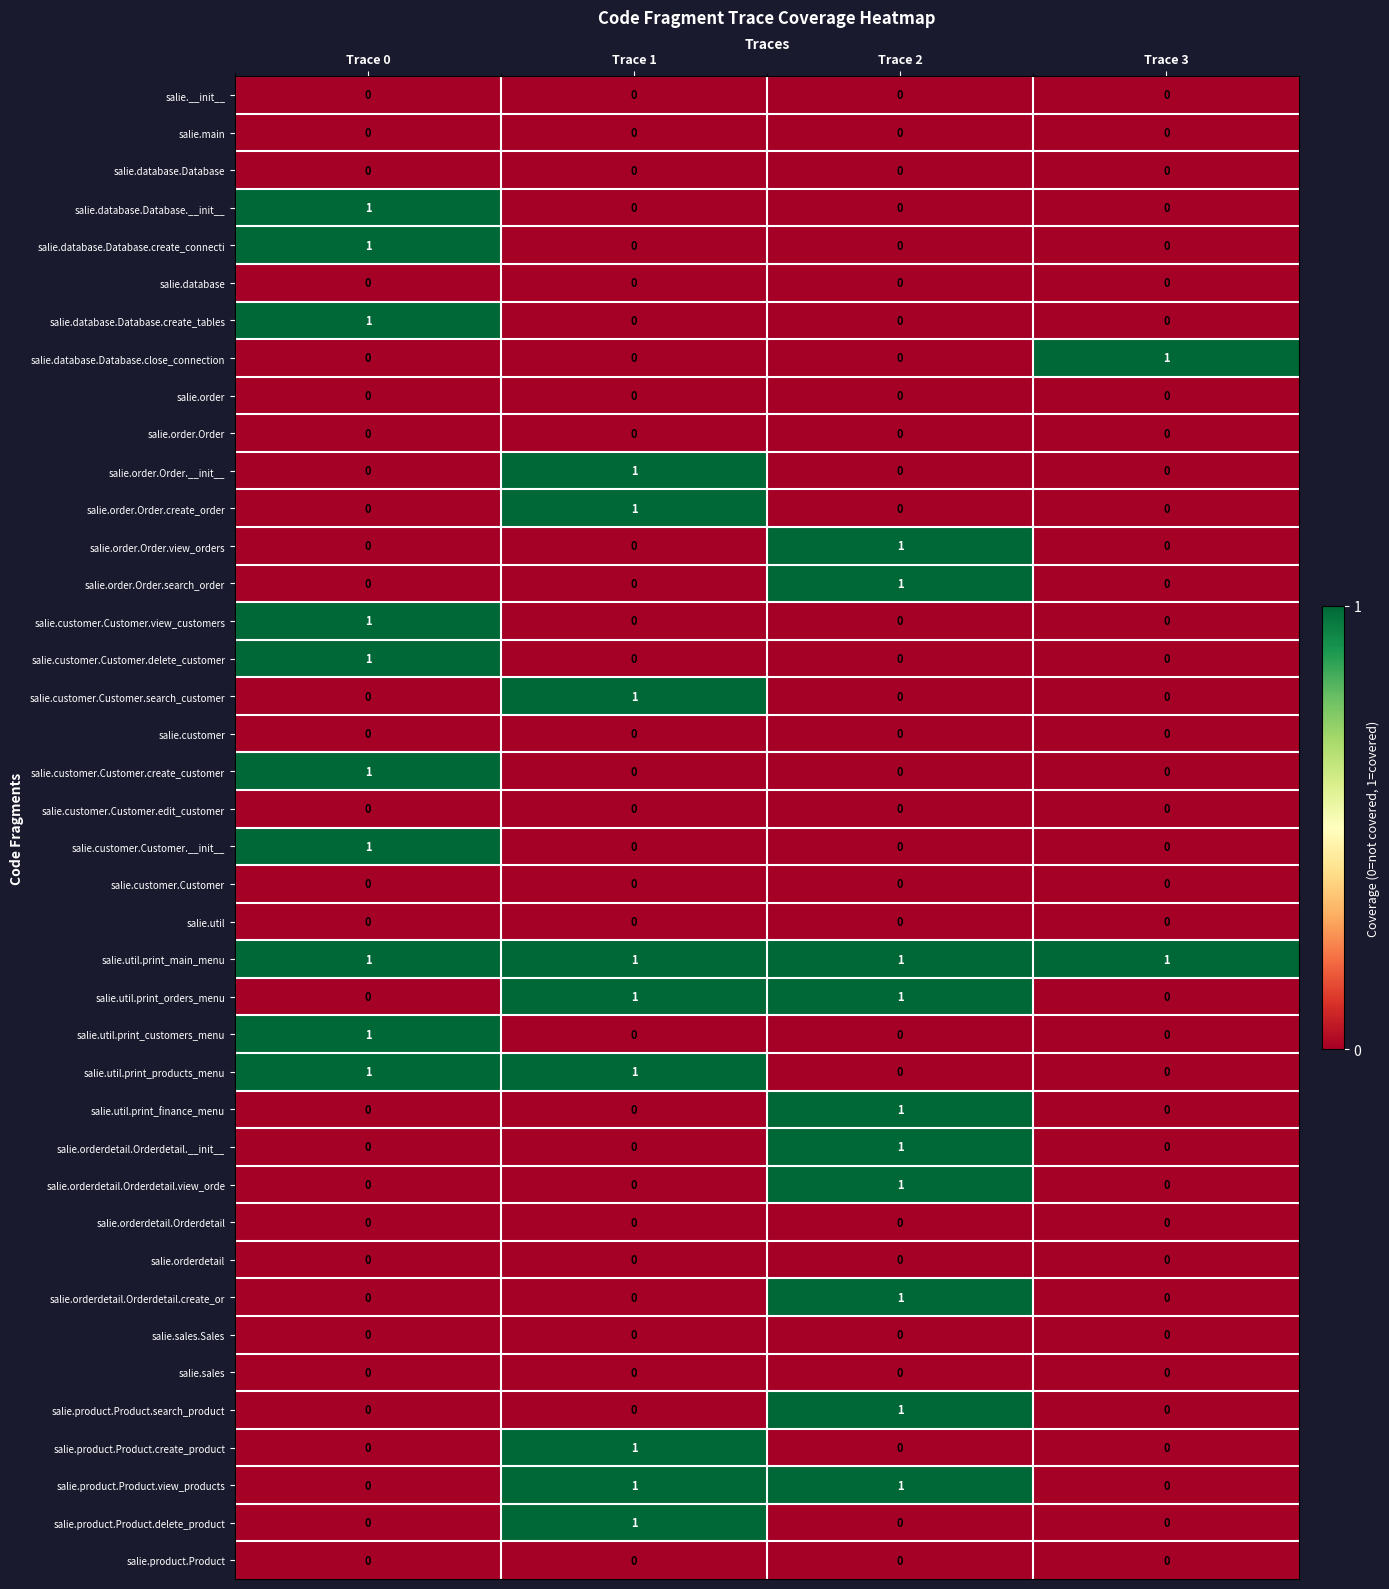

Count the number of categories in the chart.

4